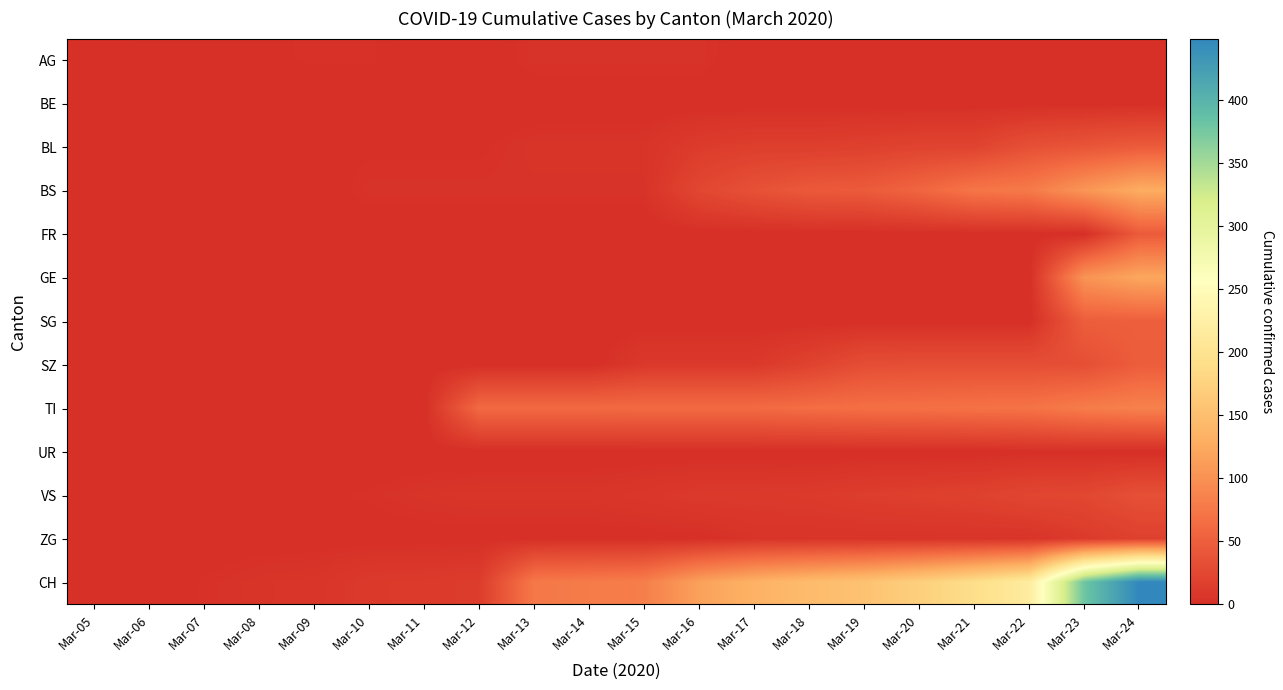

Which series changed the most between Mar-23 and Mar-24?

CH